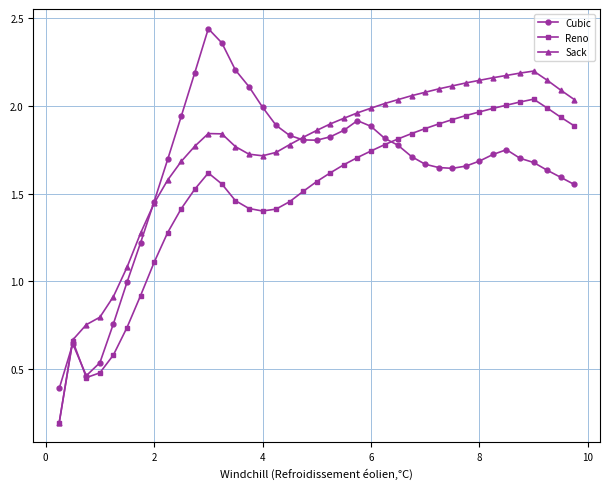

True or false: Sack has more than 1 interior local peaks.

True